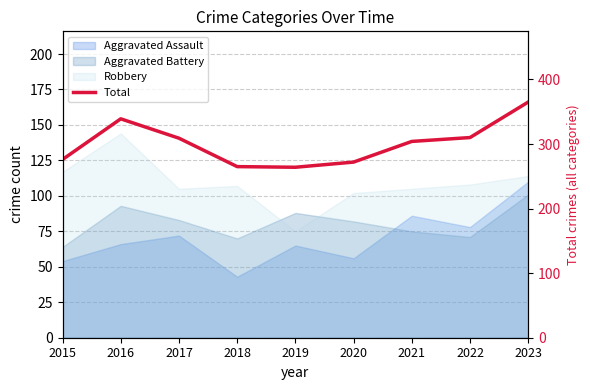

Reading left to right, list all the values displayed in this chart.

276	339	309	265	264	272	304	310	365